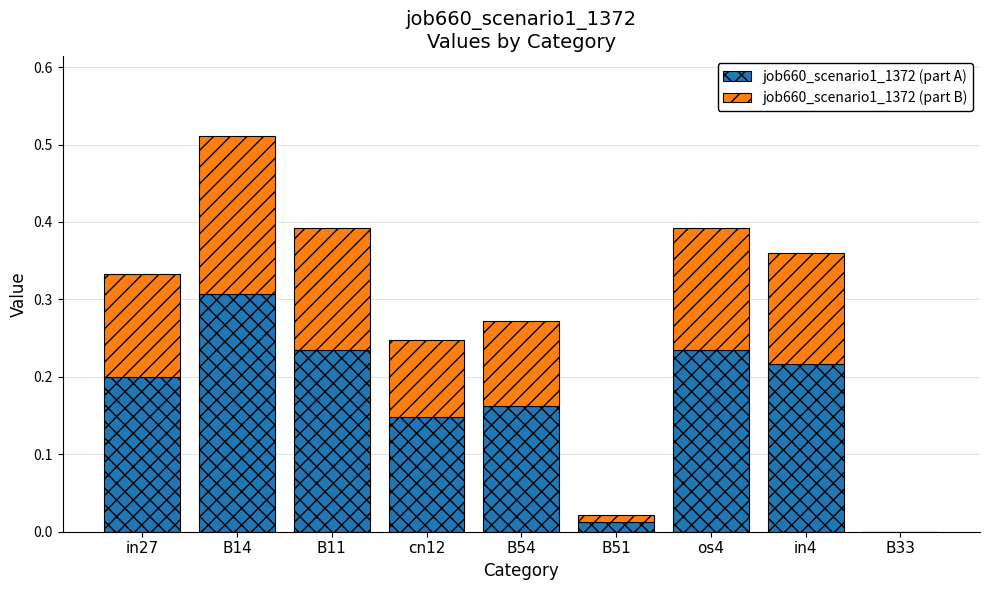

Is it true that job660_scenario1_1372 (part A) equals 0.2 at cn12?

False